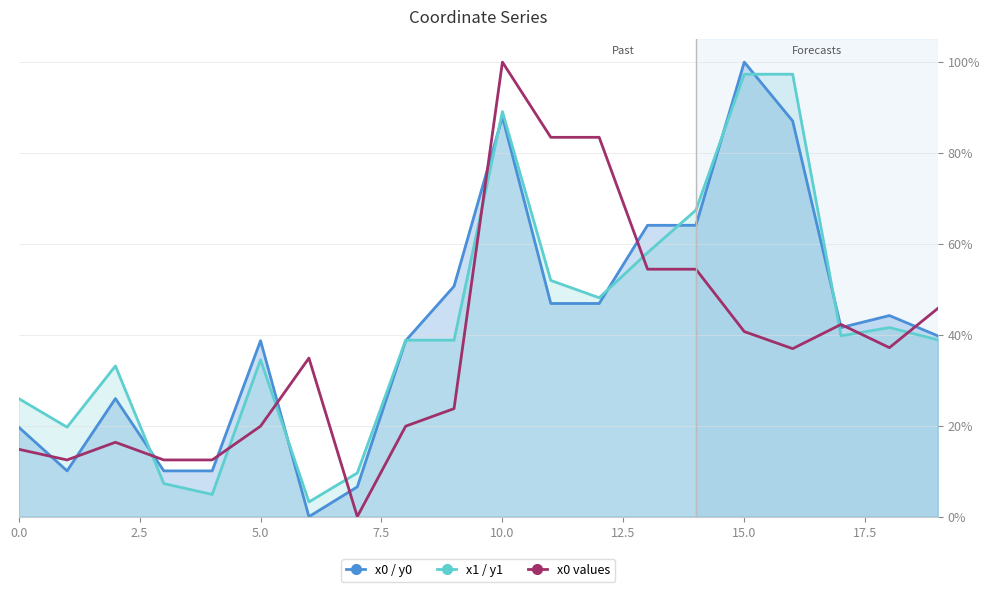

At which label does x0 values reach its peak?

10.0